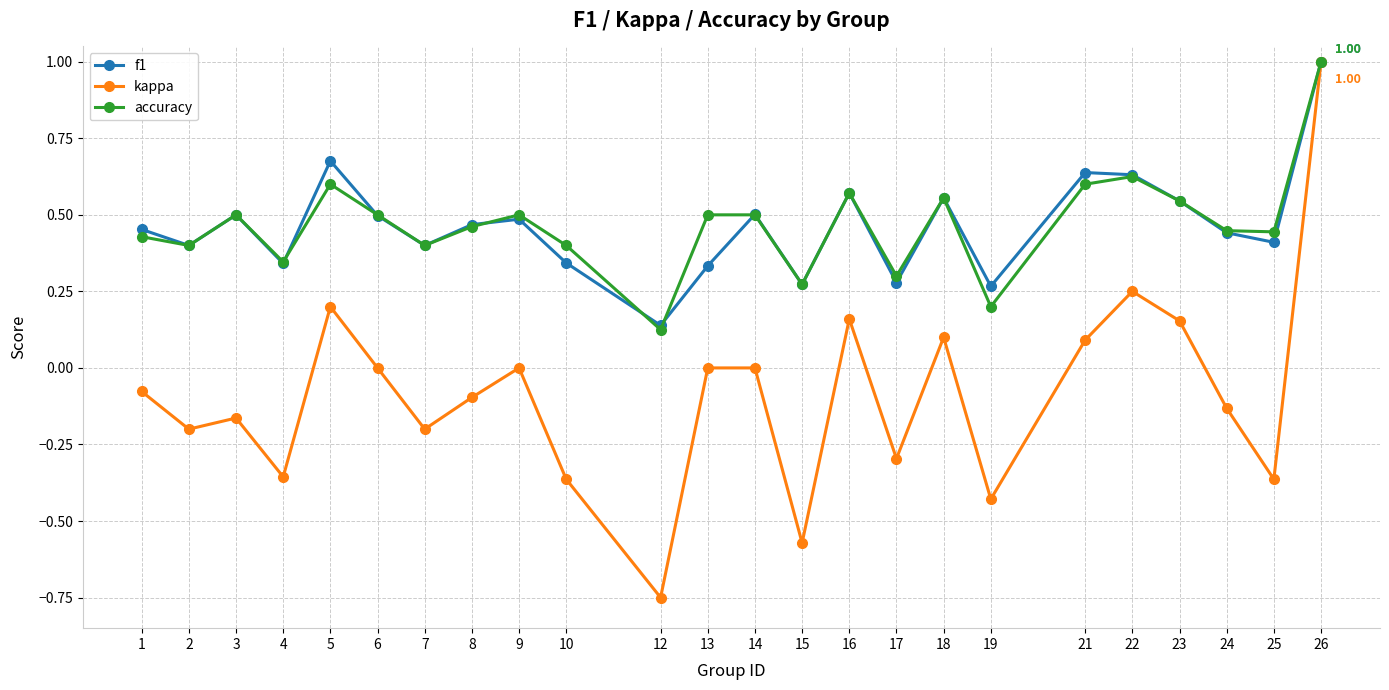

At which category is the sum across all series the highest?

26